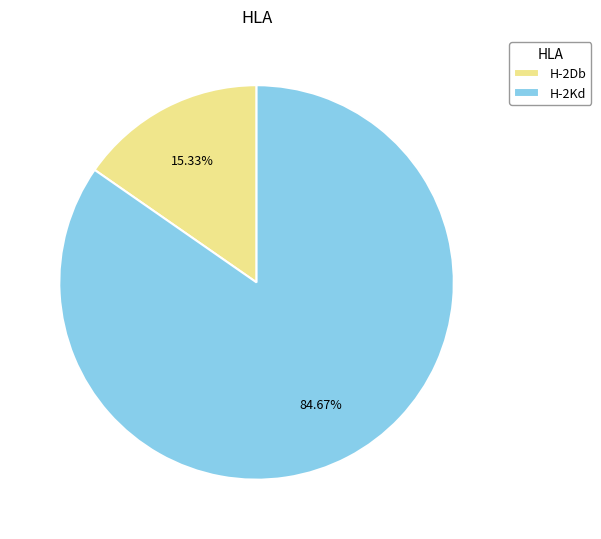

How many slices are in this pie chart?

2